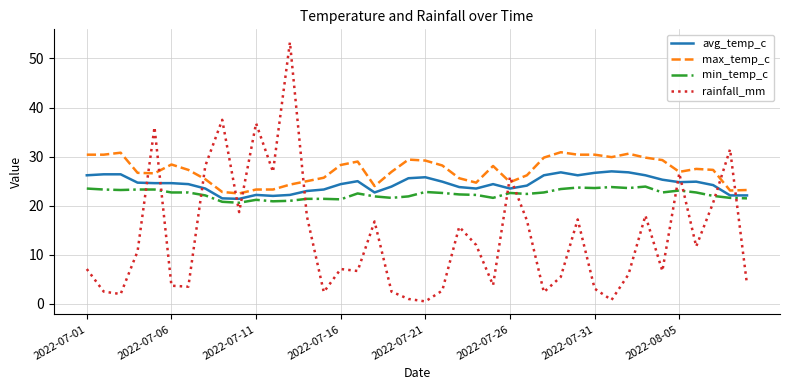

True or false: avg_temp_c and min_temp_c cross at least once.

False